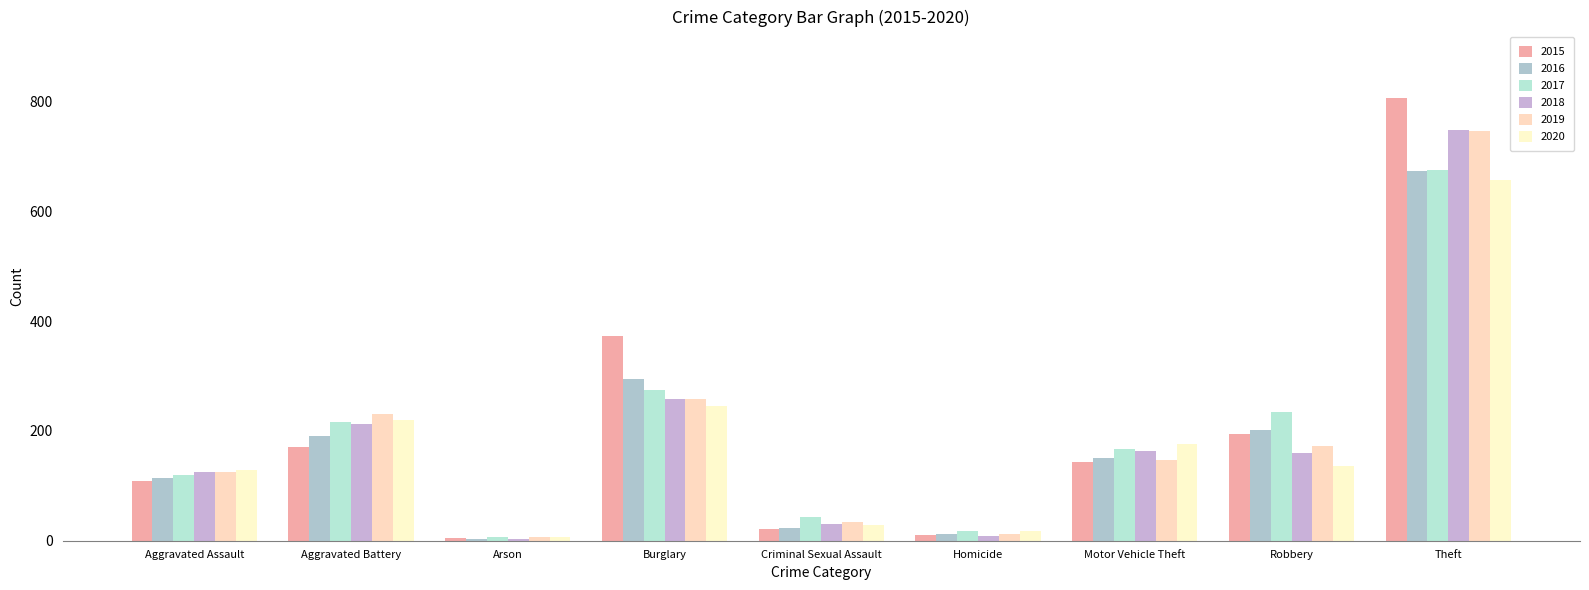

At which category is the sum across all series the highest?

Theft